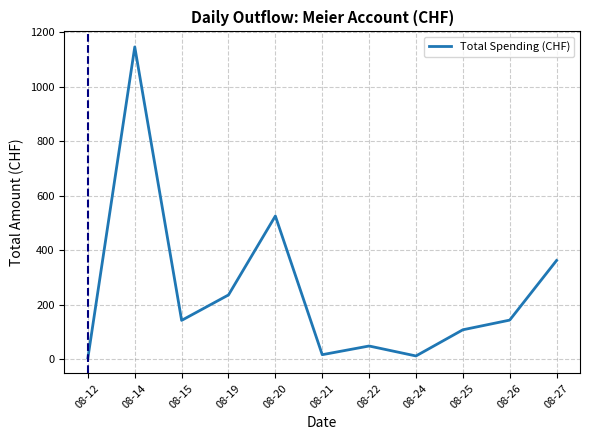

Does the chart display data point markers on the line(s)?

No